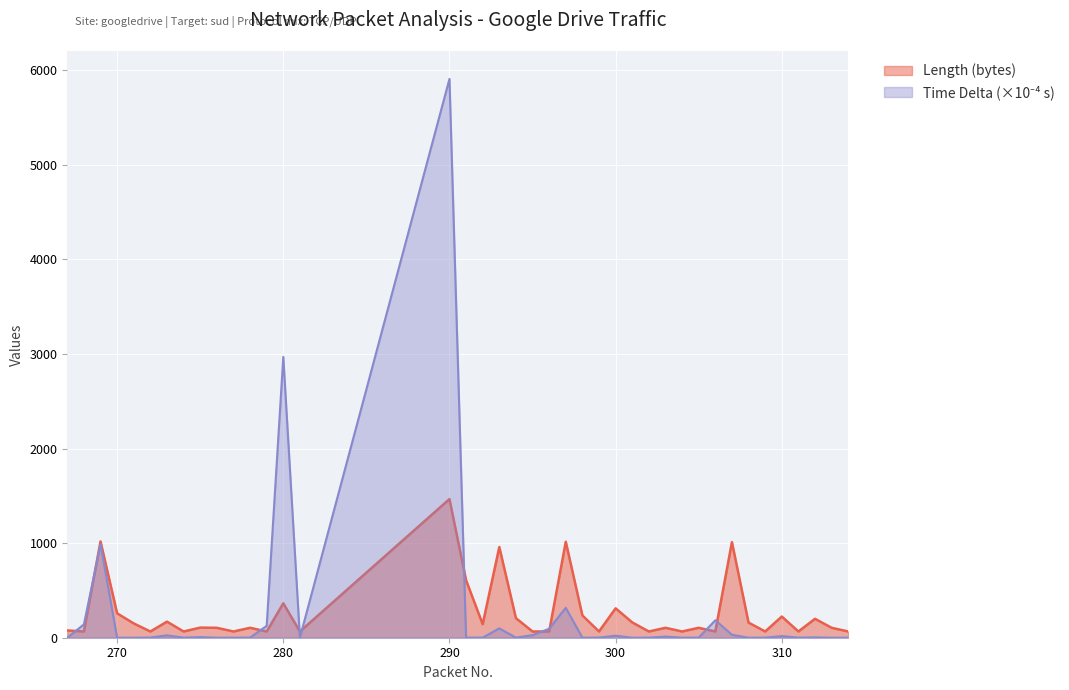

In Length, how many points are higher than both neighbors (excluding endpoints)?

14